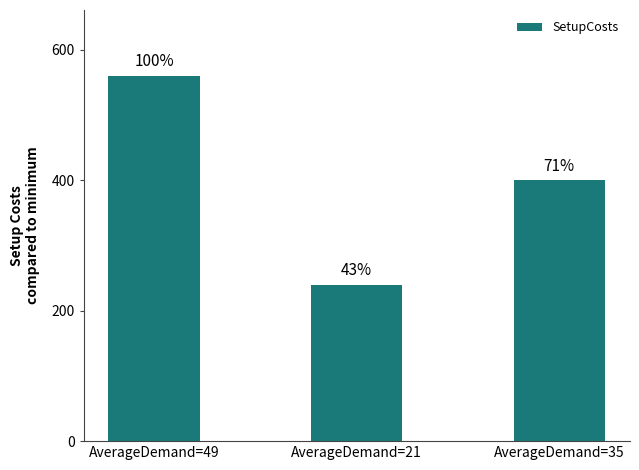

The chart shows a value of 560 at AverageDemand=49. True or false?

True